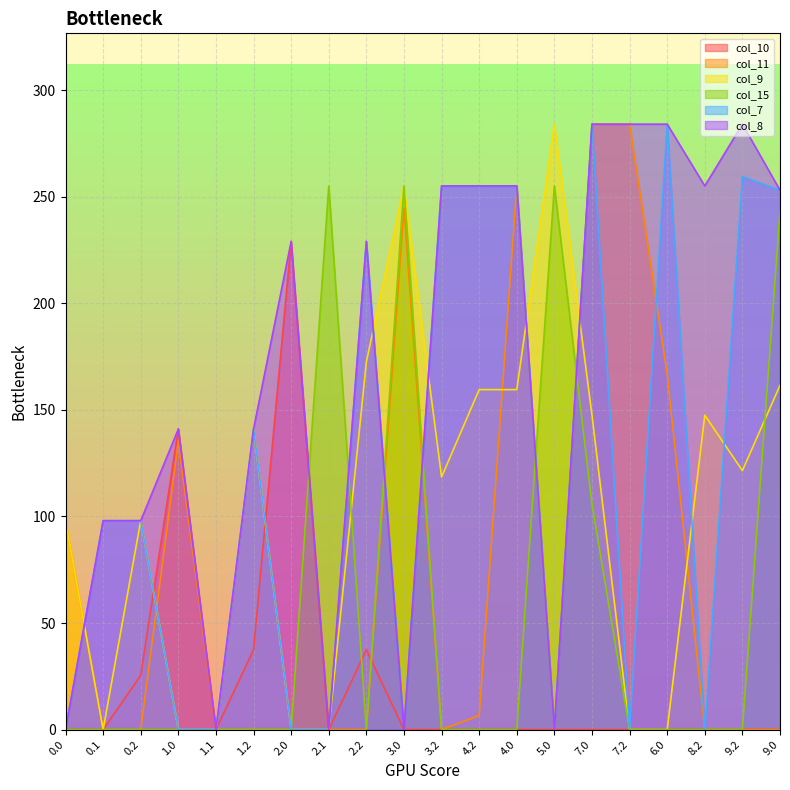

True or false: col_8 has more than 1 points higher than both neighbors.

True